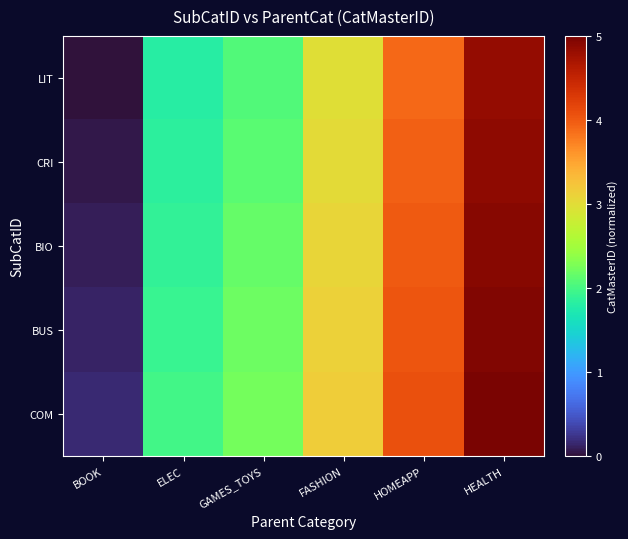

Reading left to right, transcribe all the data shown in this chart.

LIT: BOOK=0.0	ELEC=1.8	GAMES_TOYS=2.1	FASHION=3.0	HOMEAPP=3.9	HEALTH=4.8
CRI: BOOK=0.0	ELEC=1.8	GAMES_TOYS=2.1	FASHION=3.0	HOMEAPP=3.9	HEALTH=4.9
BIO: BOOK=0.1	ELEC=1.9	GAMES_TOYS=2.1	FASHION=3.1	HOMEAPP=4.0	HEALTH=4.9
BUS: BOOK=0.1	ELEC=1.9	GAMES_TOYS=2.2	FASHION=3.1	HOMEAPP=4.0	HEALTH=5.0
COM: BOOK=0.2	ELEC=2.0	GAMES_TOYS=2.2	FASHION=3.2	HOMEAPP=4.1	HEALTH=5.0